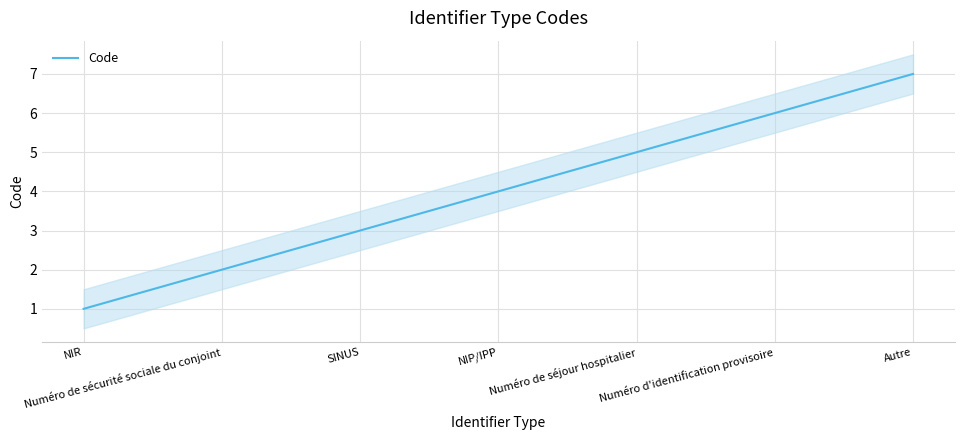

Count the values in the range 2 to 6.

5